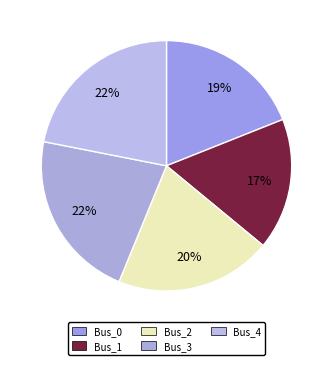

How many segments does this pie chart have?

5